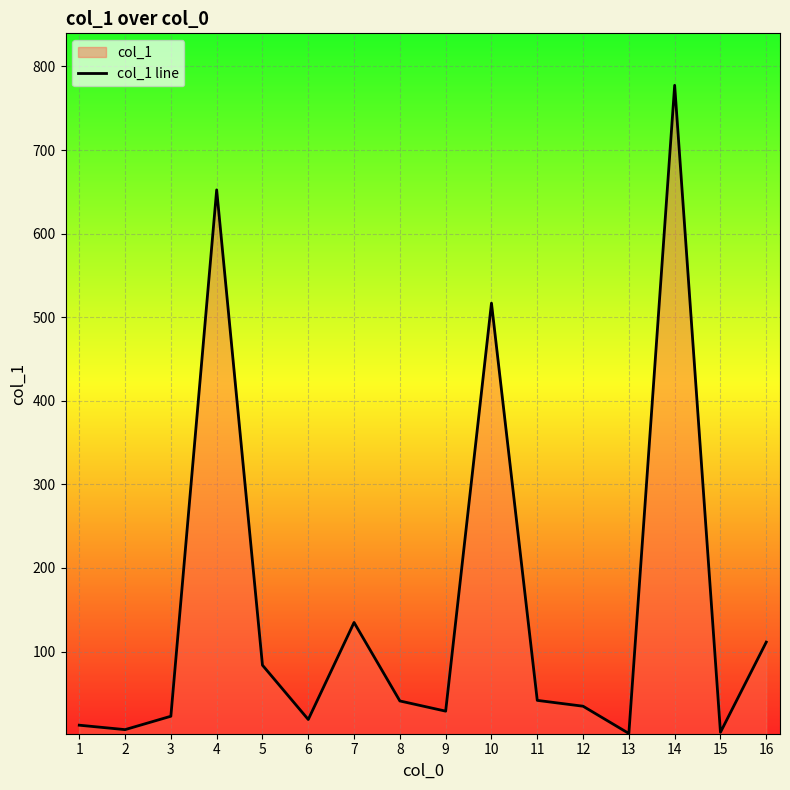

Between 4 and 11, which is larger?

4